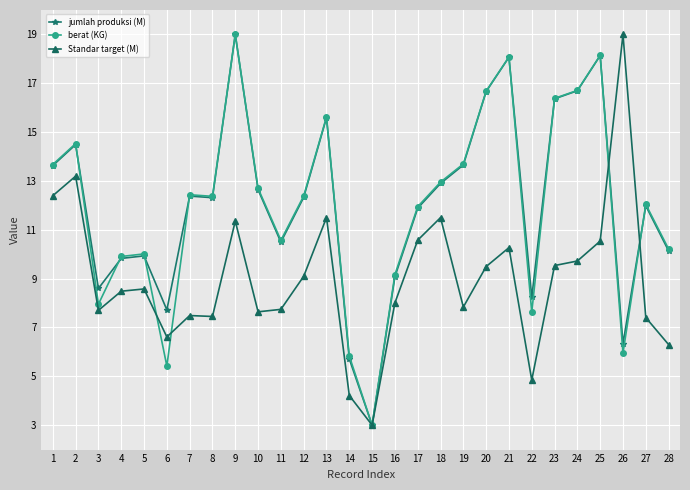

Where do jumlah produksi (M) and berat (KG) first cross each other?

2 and 3